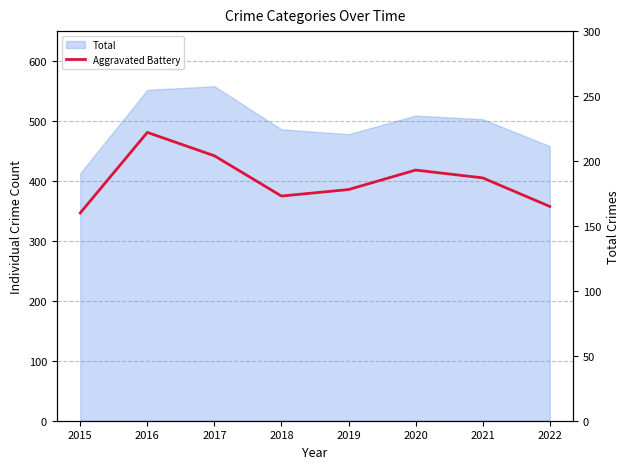

What is the value of the 4th point from the left?

173